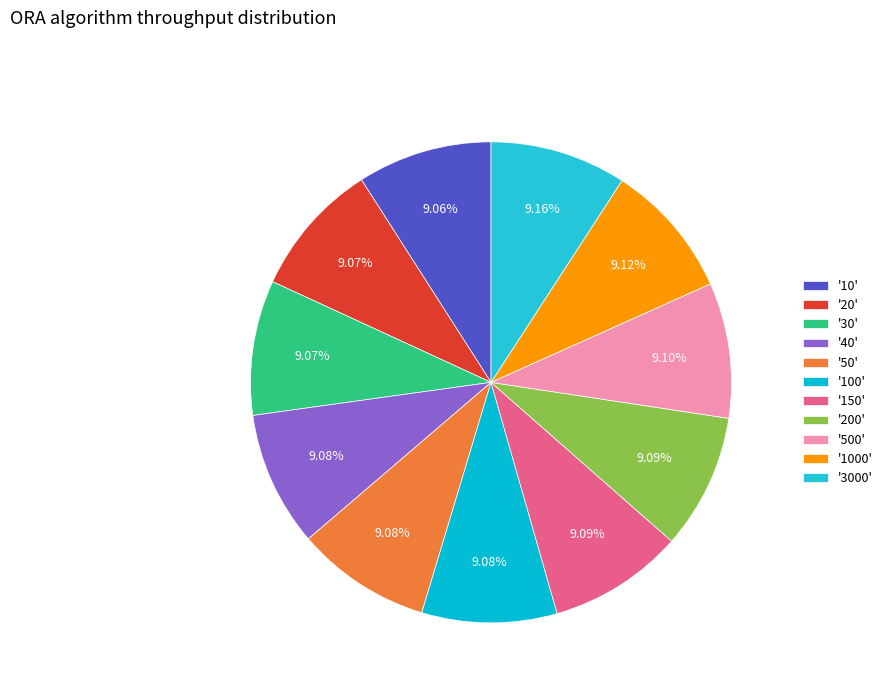

Count the number of slices in the pie.

11